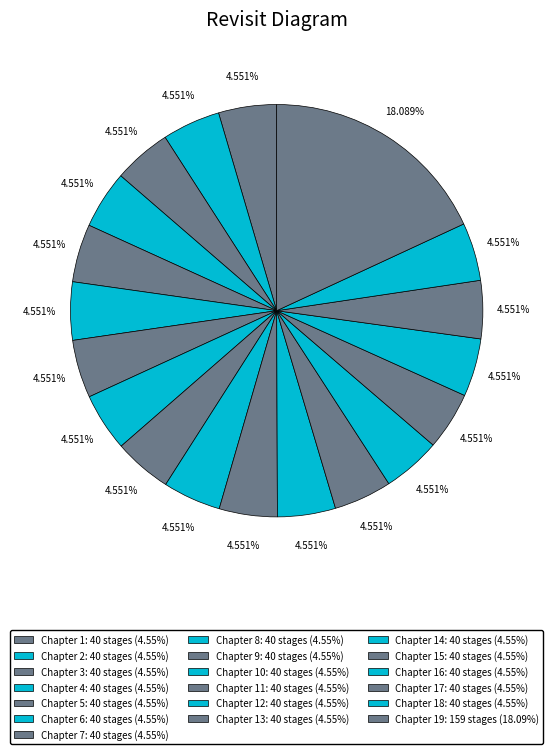

How many slices are in this pie chart?

19